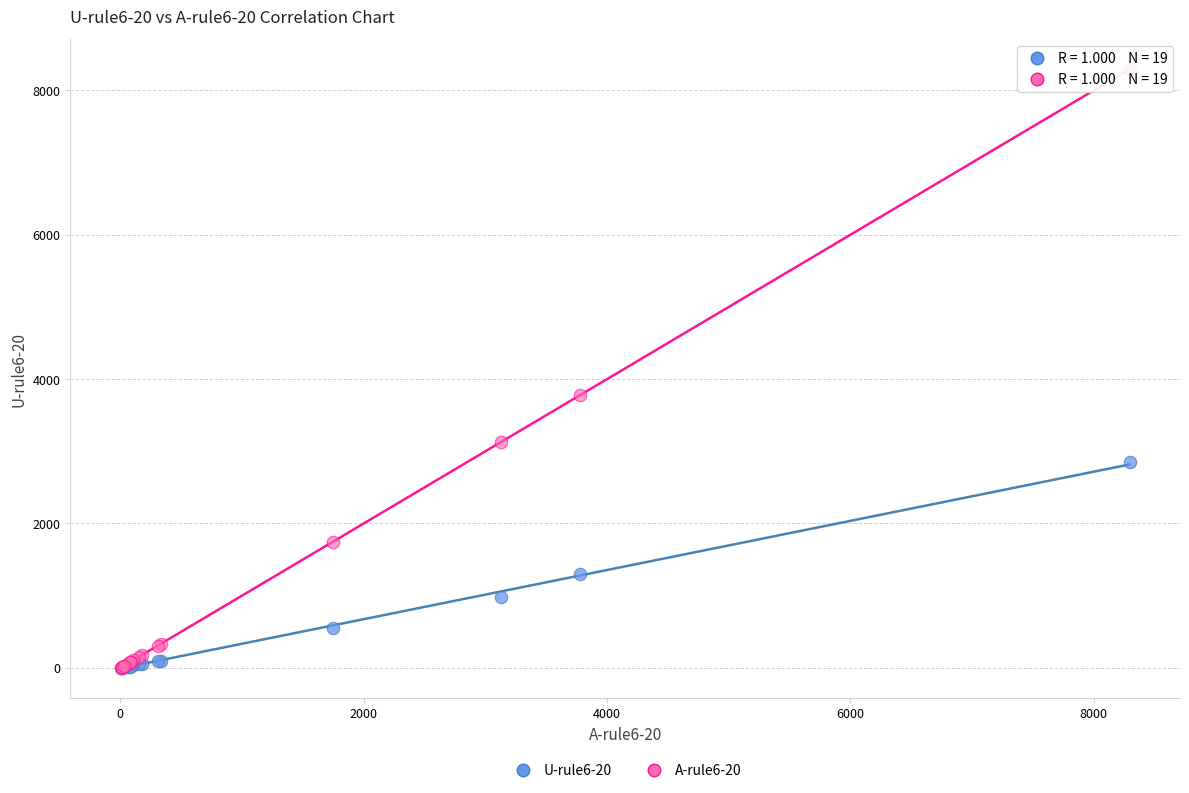

Across all series, what Y value is closest to 4147?

3776